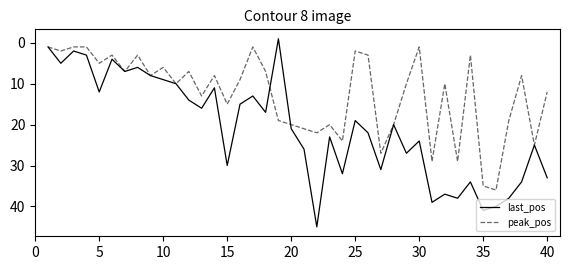

What are all the series names shown in the legend?

last_pos, peak_pos